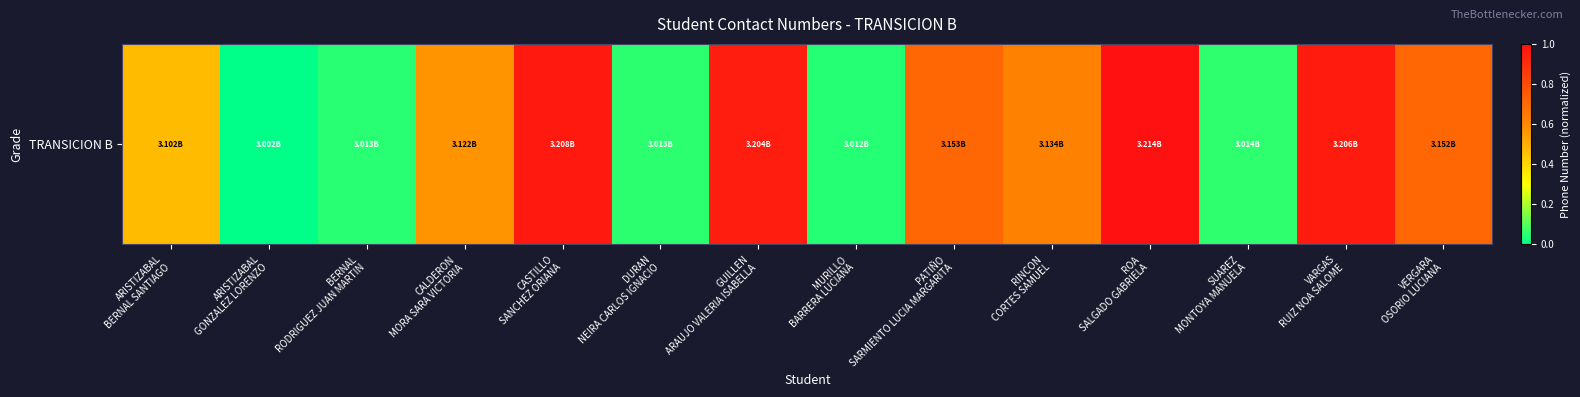

Between VERGARA
OSORIO LUCIANA and DURAN
NEIRA CARLOS IGNACIO, which is larger?

VERGARA
OSORIO LUCIANA